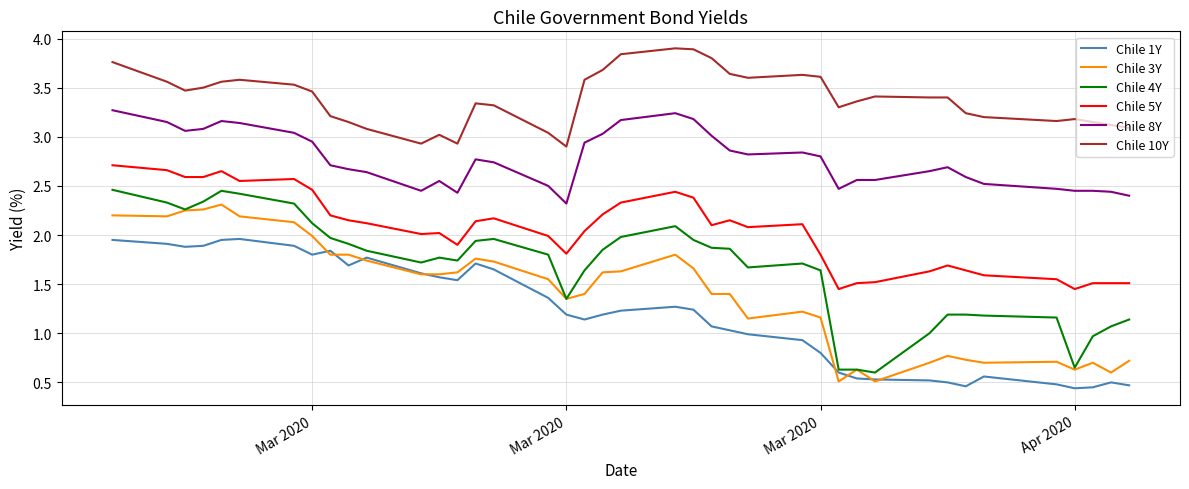

True or false: Chile 8Y and Chile 4Y intersect in this chart.

False